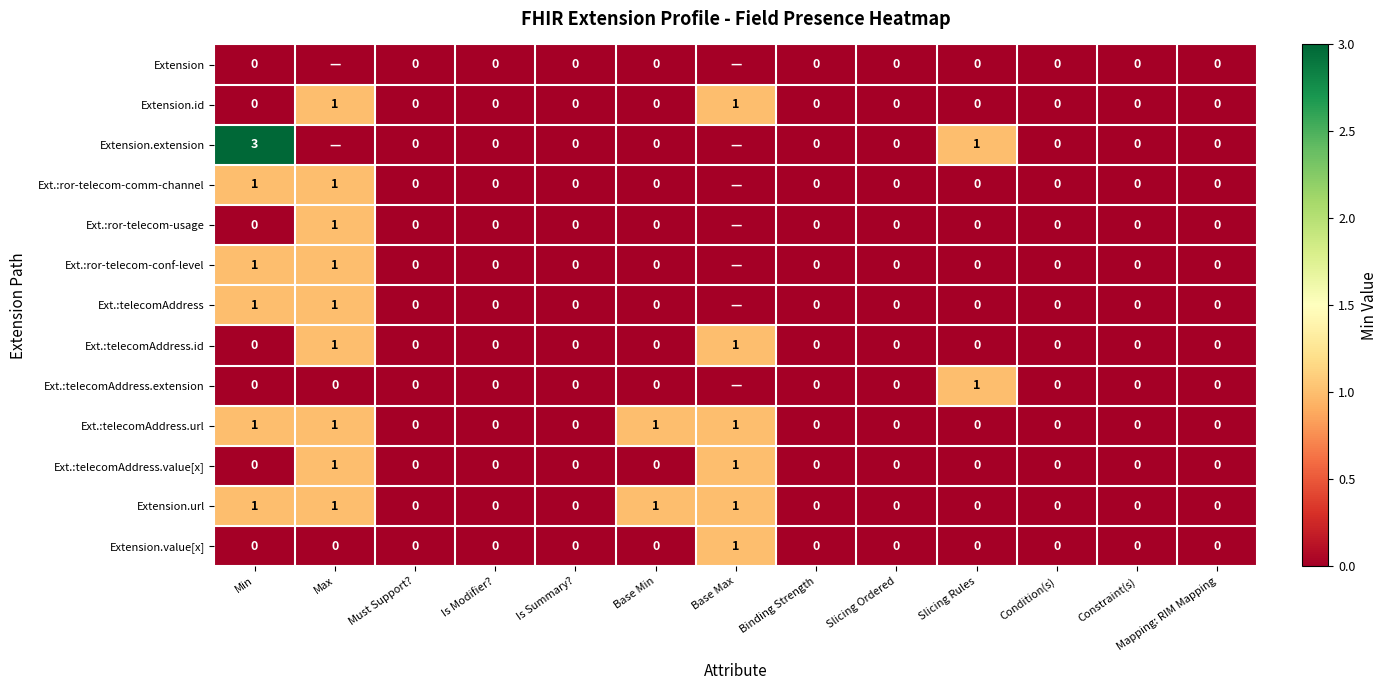

How many Ext.:telecomAddress.url values are between 0 and 1?

13